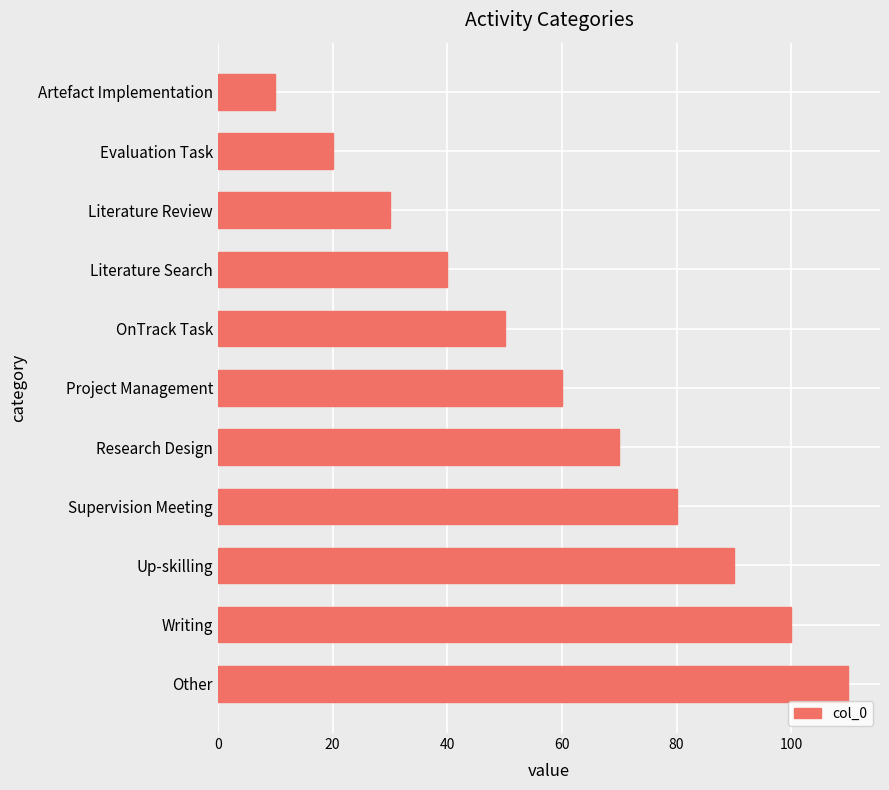

Which label corresponds to the largest value in the chart?

Other